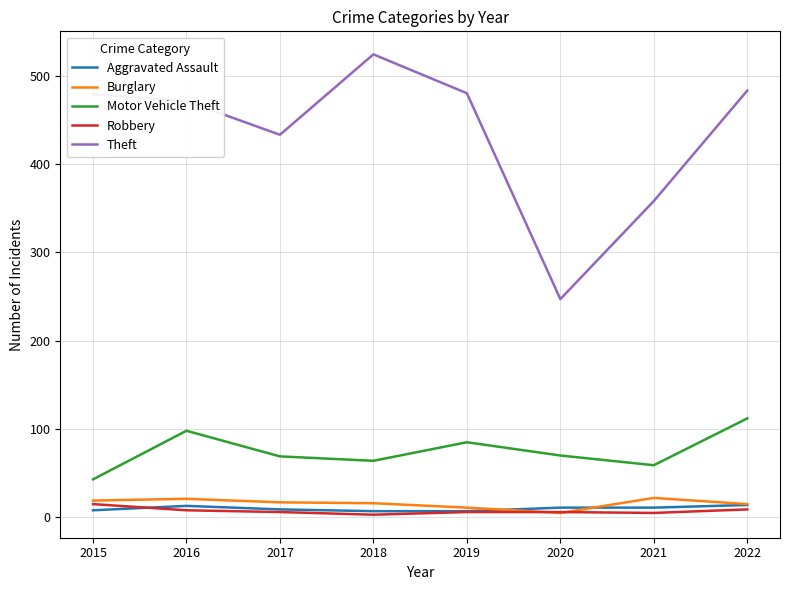

Between 2015 and 2018, which series saw the biggest shift?

Theft